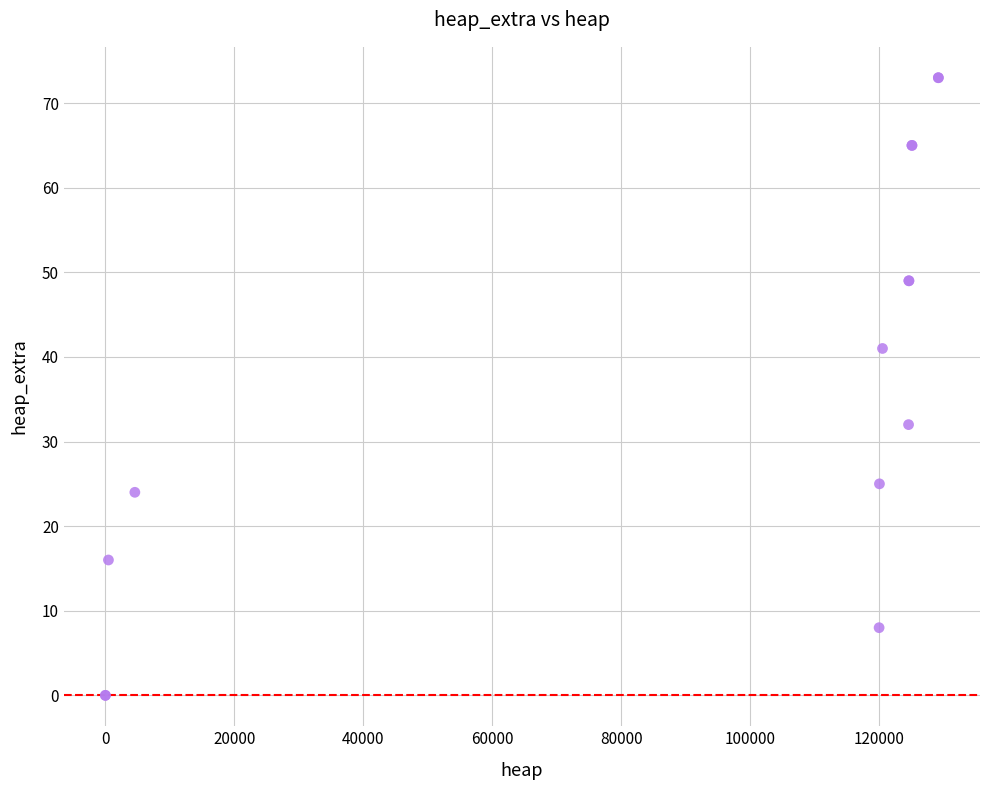

What Y value in the scatter plot is closest to 36?

32